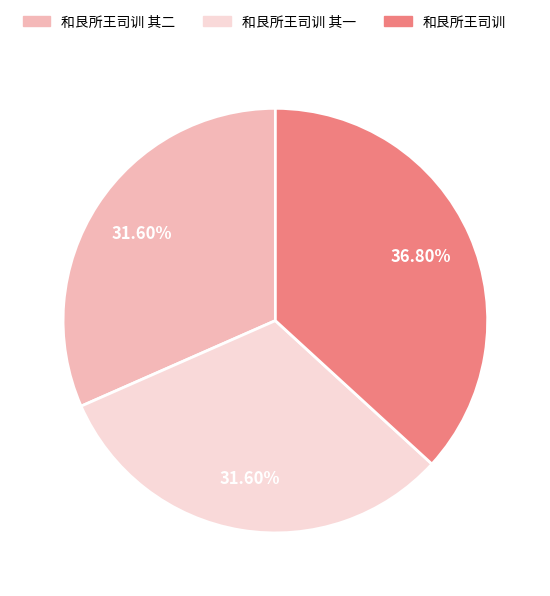

To the nearest percent, what is the combined percentage of 和艮所王司训 其二 and 和艮所王司训?

68%